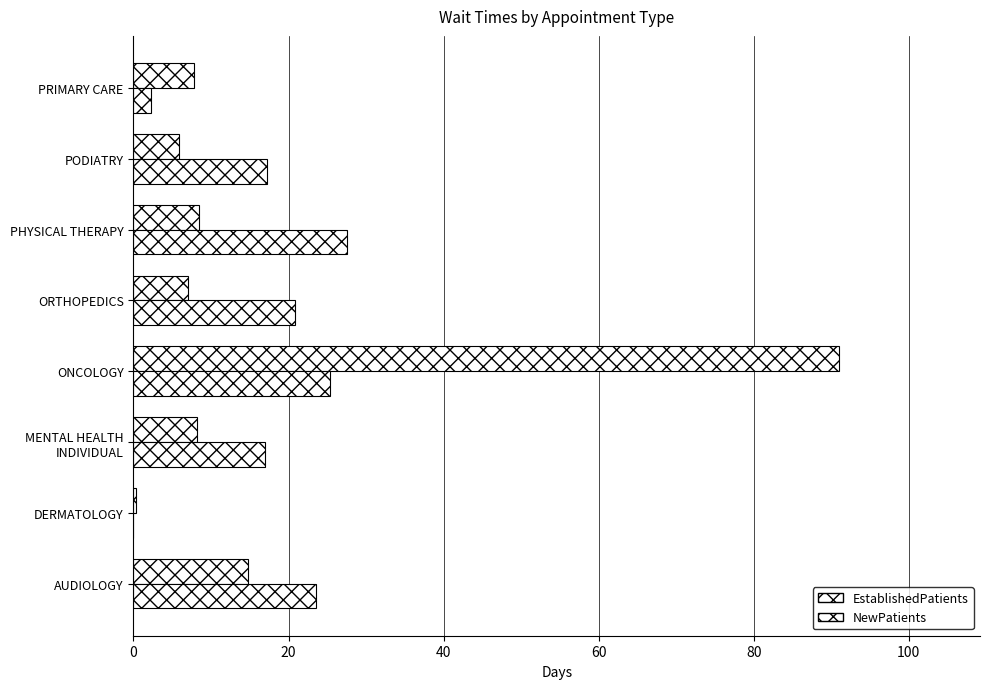

How many series are shown in this chart?

2